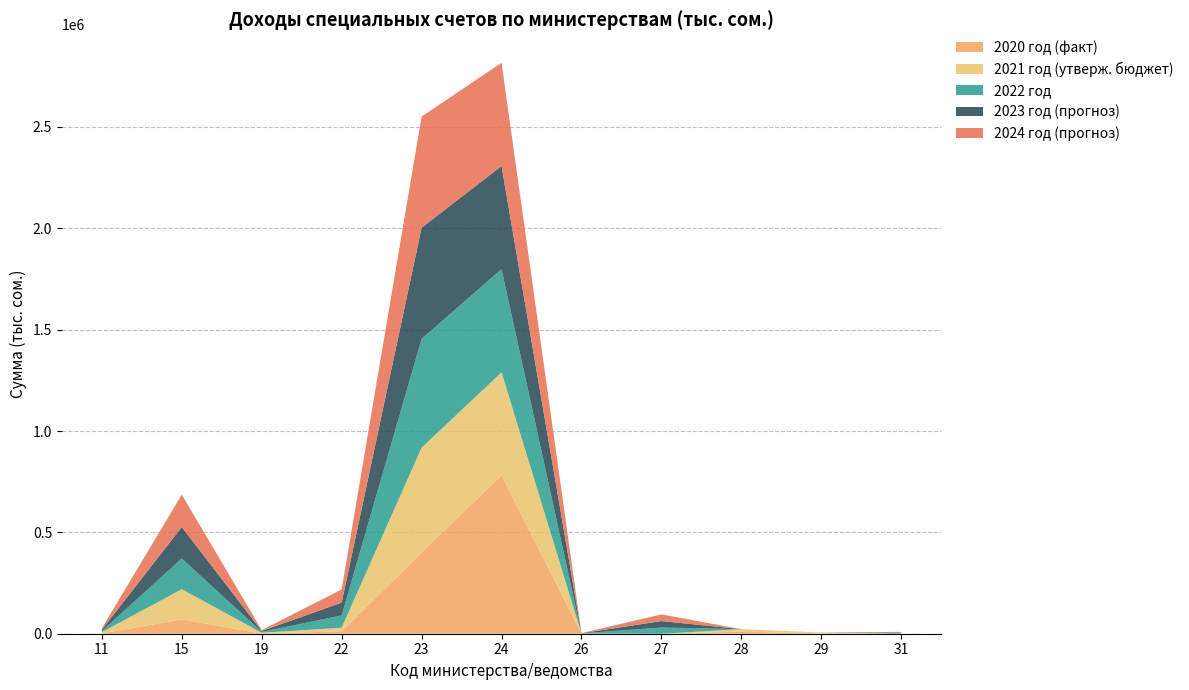

Reading left to right, transcribe all the data shown in this chart.

2020 год (факт): 11=1304.6	15=70885.6	19=302.3	22=11981.9	23=401078.8	24=782308.6	26=8.9	27=0.0	28=10483.0	29=954.5	31=0.0
2021 год (утверж. бюджет): 11=6520.5	15=148707.5	19=4400.0	22=17500.0	23=516725.1	24=507000.0	26=800.0	27=0.0	28=12000.0	29=5420.8	31=0.0
2022 год: 11=5440.5	15=151267.9	19=4400.0	22=60576.6	23=536648.5	24=509000.0	26=800.0	27=30640.0	28=0.0	29=0.0	31=3000.0
2023 год (прогноз): 11=6683.5	15=155619.2	19=4400.0	22=63362.2	23=548306.7	24=509000.0	26=800.0	27=31850.0	28=0.0	29=0.0	31=3030.0
2024 год (прогноз): 11=6850.5	15=159612.5	19=4400.0	22=64945.3	23=548398.8	24=509000.0	26=800.0	27=32890.0	28=0.0	29=0.0	31=3060.3